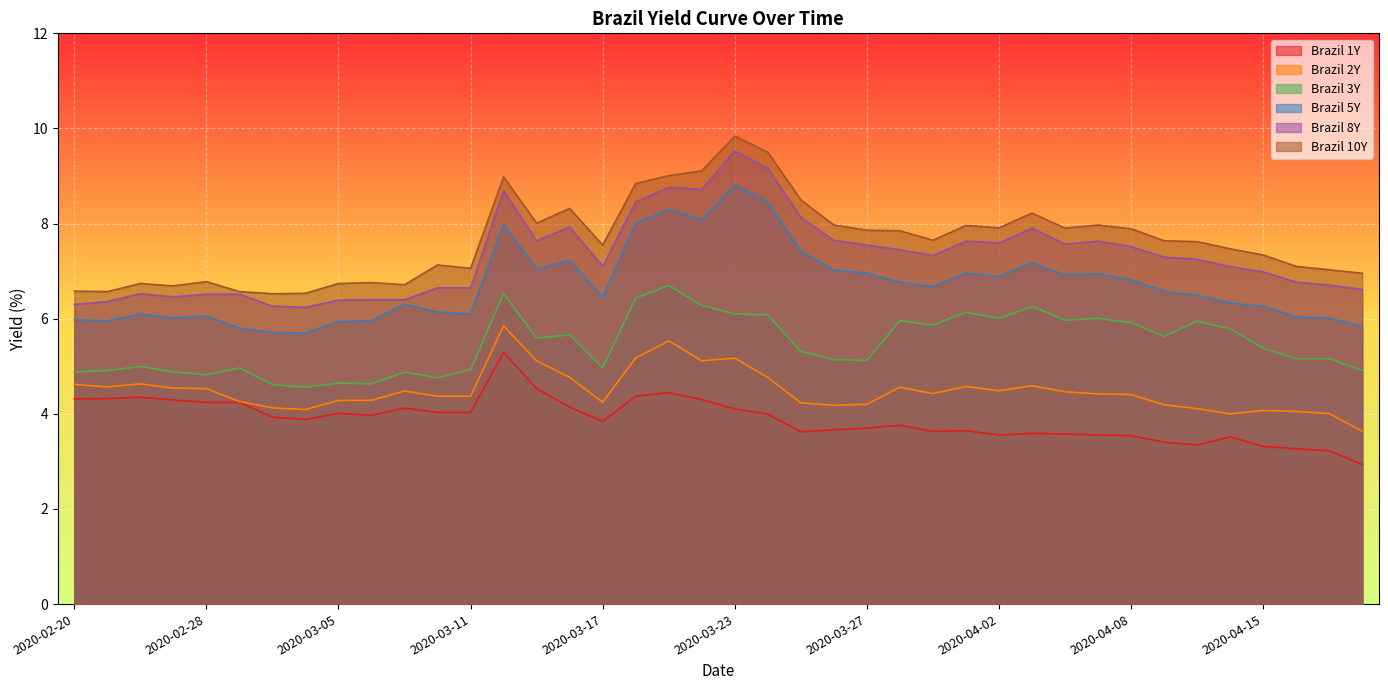

What is the maximum value shown in the chart?

9.8